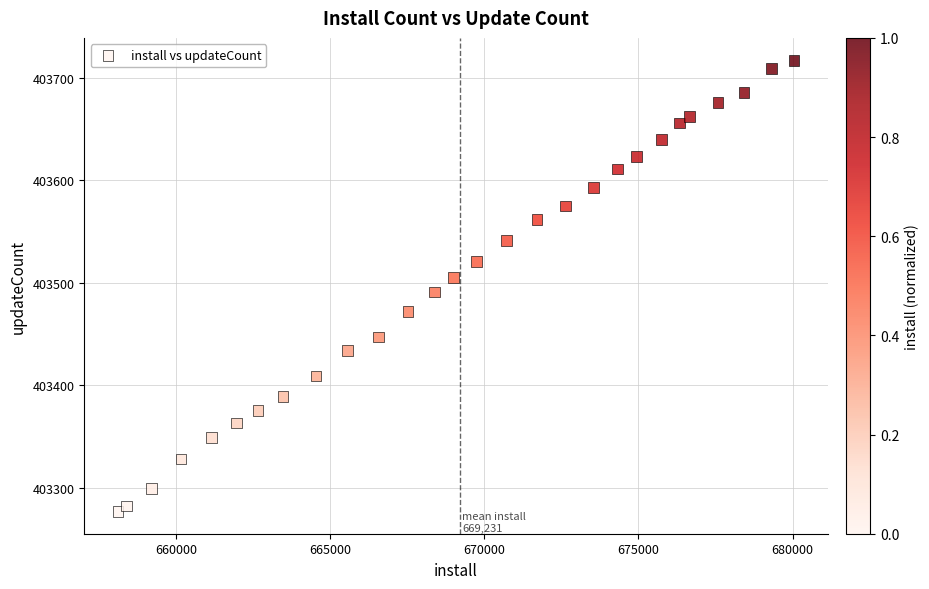

What is the range of Y values (max minus min)?

440